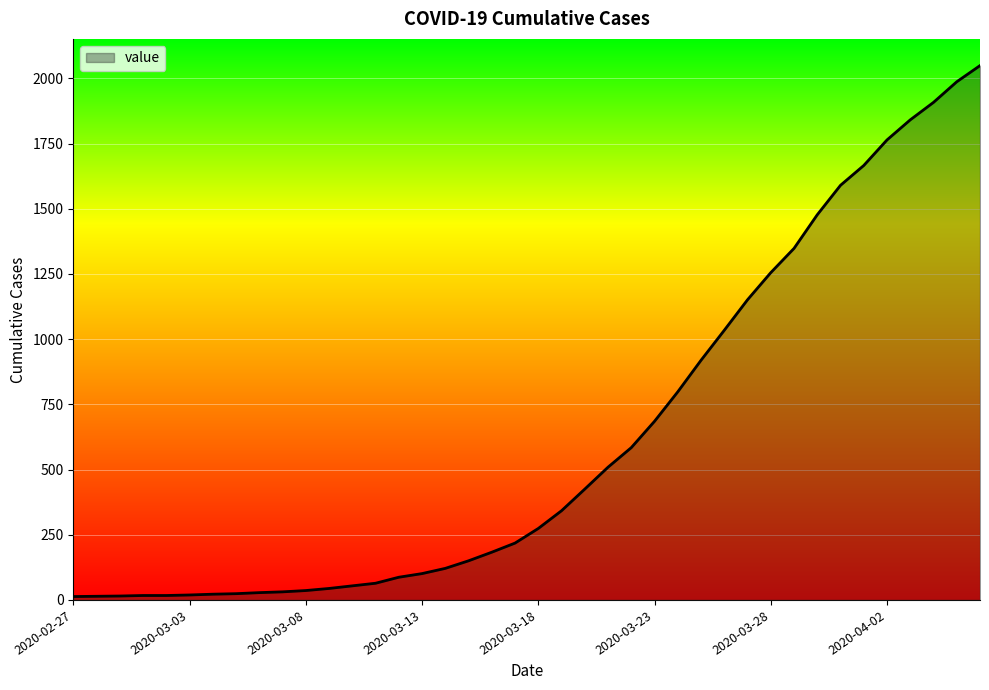

What is the maximum value shown in the chart?

2049